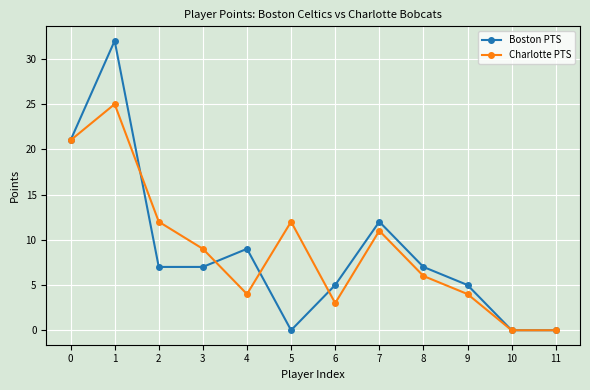

Reading left to right, list all the values displayed in this chart.

Boston PTS: 0=21	1=32	2=7	3=7	4=9	5=0	6=5	7=12	8=7	9=5	10=0	11=0
Charlotte PTS: 0=21	1=25	2=12	3=9	4=4	5=12	6=3	7=11	8=6	9=4	10=0	11=0